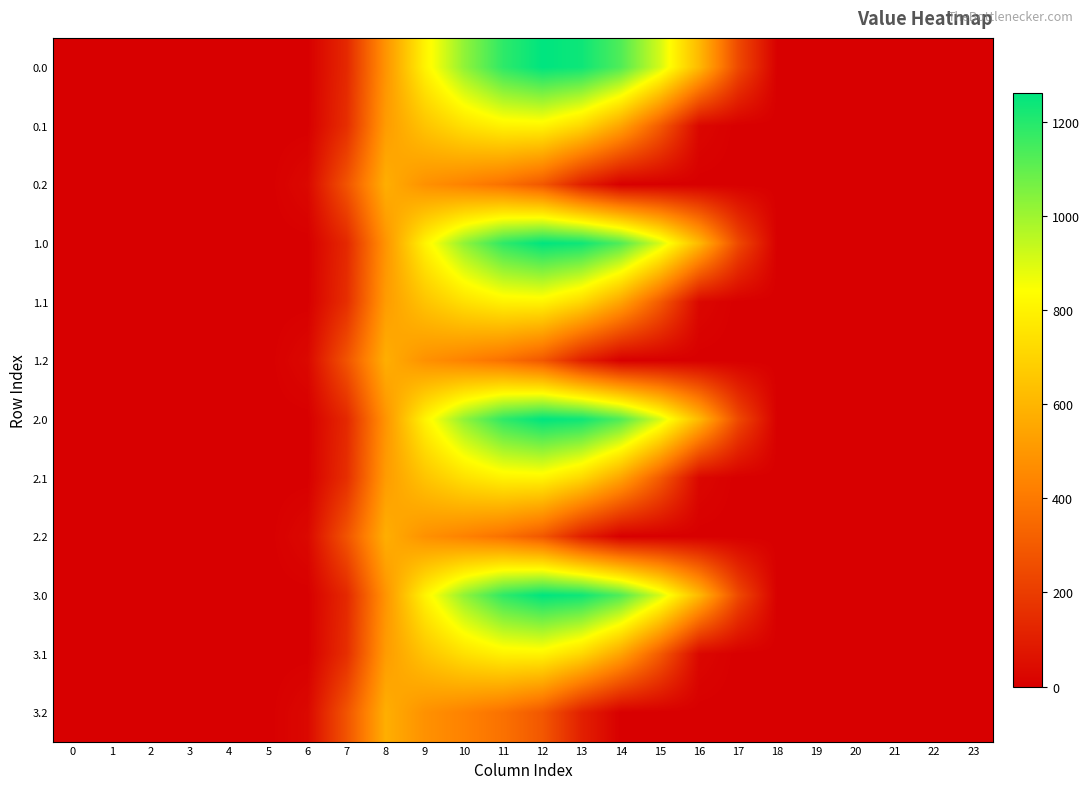

Reading right to left, list all the values displayed in this chart.

0.0: 23=0.0	22=0.0	21=0.0	20=0.0	19=0.0	18=0.0	17=243.5	16=613.0	15=911.8	14=1128.6	13=1237.4	12=1261.6	11=1185.2	10=1023.2	9=804.0	8=489.3	7=134.3	6=0.0	5=0.0	4=0.0	3=0.0	2=0.0	1=0.0	0=0.0
0.1: 23=0.0	22=0.0	21=0.0	20=0.0	19=0.0	18=0.0	17=0.0	16=26.8	15=301.4	14=544.1	13=715.3	12=806.9	11=800.2	10=742.1	9=646.9	8=514.8	7=153.2	6=0.0	5=0.0	4=0.0	3=0.0	2=0.0	1=0.0	0=0.0
0.2: 23=0.0	22=0.0	21=0.0	20=0.0	19=0.0	18=0.0	17=0.0	16=0.0	15=0.0	14=0.0	13=107.8	12=289.5	11=374.4	10=430.5	9=480.7	8=576.6	7=276.9	6=29.3	5=0.0	4=0.0	3=0.0	2=0.0	1=0.0	0=0.0
1.0: 23=0.0	22=0.0	21=0.0	20=0.0	19=0.0	18=0.0	17=243.5	16=613.0	15=911.8	14=1128.6	13=1237.4	12=1261.6	11=1185.2	10=1023.2	9=804.0	8=489.3	7=134.3	6=0.0	5=0.0	4=0.0	3=0.0	2=0.0	1=0.0	0=0.0
1.1: 23=0.0	22=0.0	21=0.0	20=0.0	19=0.0	18=0.0	17=0.0	16=26.8	15=301.4	14=544.1	13=715.3	12=806.9	11=800.2	10=742.1	9=646.9	8=514.8	7=153.2	6=0.0	5=0.0	4=0.0	3=0.0	2=0.0	1=0.0	0=0.0
1.2: 23=0.0	22=0.0	21=0.0	20=0.0	19=0.0	18=0.0	17=0.0	16=0.0	15=0.0	14=0.0	13=107.8	12=289.5	11=374.4	10=430.5	9=480.7	8=576.6	7=276.9	6=29.3	5=0.0	4=0.0	3=0.0	2=0.0	1=0.0	0=0.0
2.0: 23=0.0	22=0.0	21=0.0	20=0.0	19=0.0	18=0.0	17=243.5	16=613.0	15=911.8	14=1128.6	13=1237.4	12=1261.6	11=1185.2	10=1023.2	9=804.0	8=489.3	7=134.3	6=0.0	5=0.0	4=0.0	3=0.0	2=0.0	1=0.0	0=0.0
2.1: 23=0.0	22=0.0	21=0.0	20=0.0	19=0.0	18=0.0	17=0.0	16=26.8	15=301.4	14=544.1	13=715.3	12=806.9	11=800.2	10=742.1	9=646.9	8=514.8	7=153.2	6=0.0	5=0.0	4=0.0	3=0.0	2=0.0	1=0.0	0=0.0
2.2: 23=0.0	22=0.0	21=0.0	20=0.0	19=0.0	18=0.0	17=0.0	16=0.0	15=0.0	14=0.0	13=107.8	12=289.5	11=374.4	10=430.5	9=480.7	8=576.6	7=276.9	6=29.3	5=0.0	4=0.0	3=0.0	2=0.0	1=0.0	0=0.0
3.0: 23=0.0	22=0.0	21=0.0	20=0.0	19=0.0	18=0.0	17=243.5	16=613.0	15=911.8	14=1128.6	13=1237.4	12=1261.6	11=1185.2	10=1023.2	9=804.0	8=489.3	7=134.3	6=0.0	5=0.0	4=0.0	3=0.0	2=0.0	1=0.0	0=0.0
3.1: 23=0.0	22=0.0	21=0.0	20=0.0	19=0.0	18=0.0	17=0.0	16=26.8	15=301.4	14=544.1	13=715.3	12=806.9	11=800.2	10=742.1	9=646.9	8=514.8	7=153.2	6=0.0	5=0.0	4=0.0	3=0.0	2=0.0	1=0.0	0=0.0
3.2: 23=0.0	22=0.0	21=0.0	20=0.0	19=0.0	18=0.0	17=0.0	16=0.0	15=0.0	14=0.0	13=107.8	12=289.5	11=374.4	10=430.5	9=480.7	8=576.6	7=276.9	6=29.3	5=0.0	4=0.0	3=0.0	2=0.0	1=0.0	0=0.0